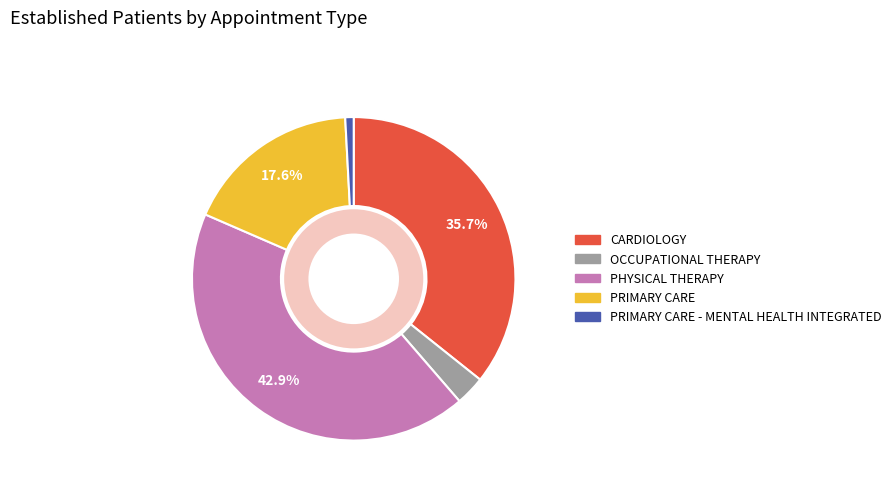

Is there a majority slice in this chart?

No